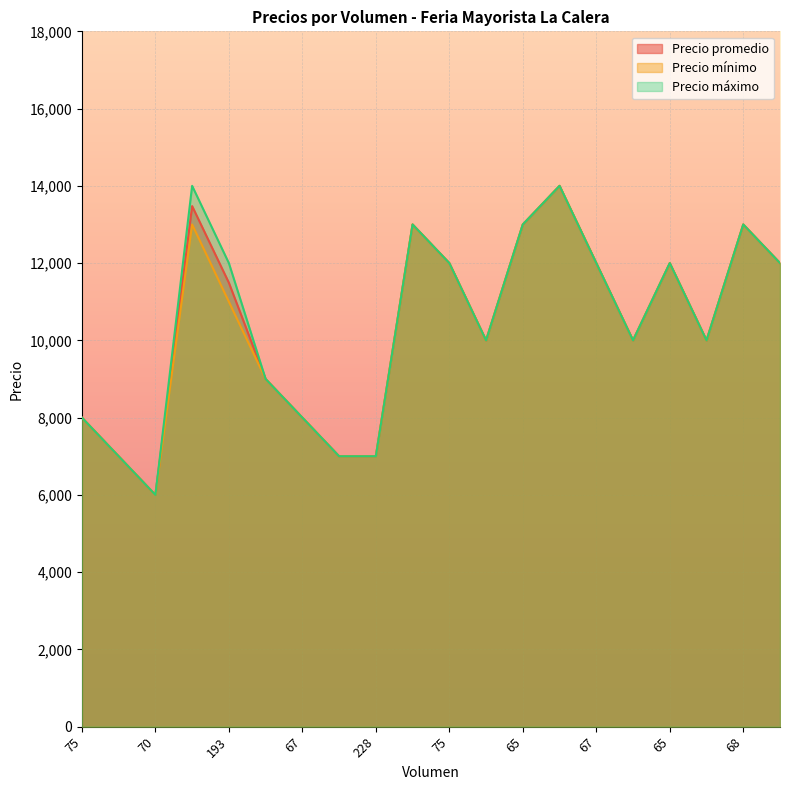

List the series in order of their overall mean, highest first.

Precio máximo, Precio promedio, Precio mínimo